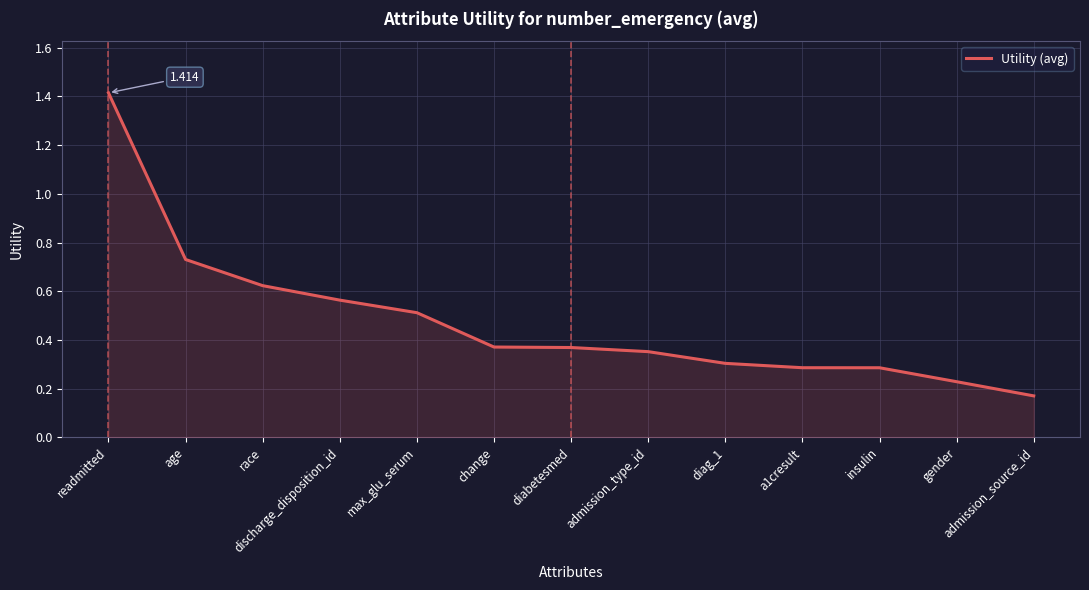

Between max_glu_serum and age, which is larger?

age